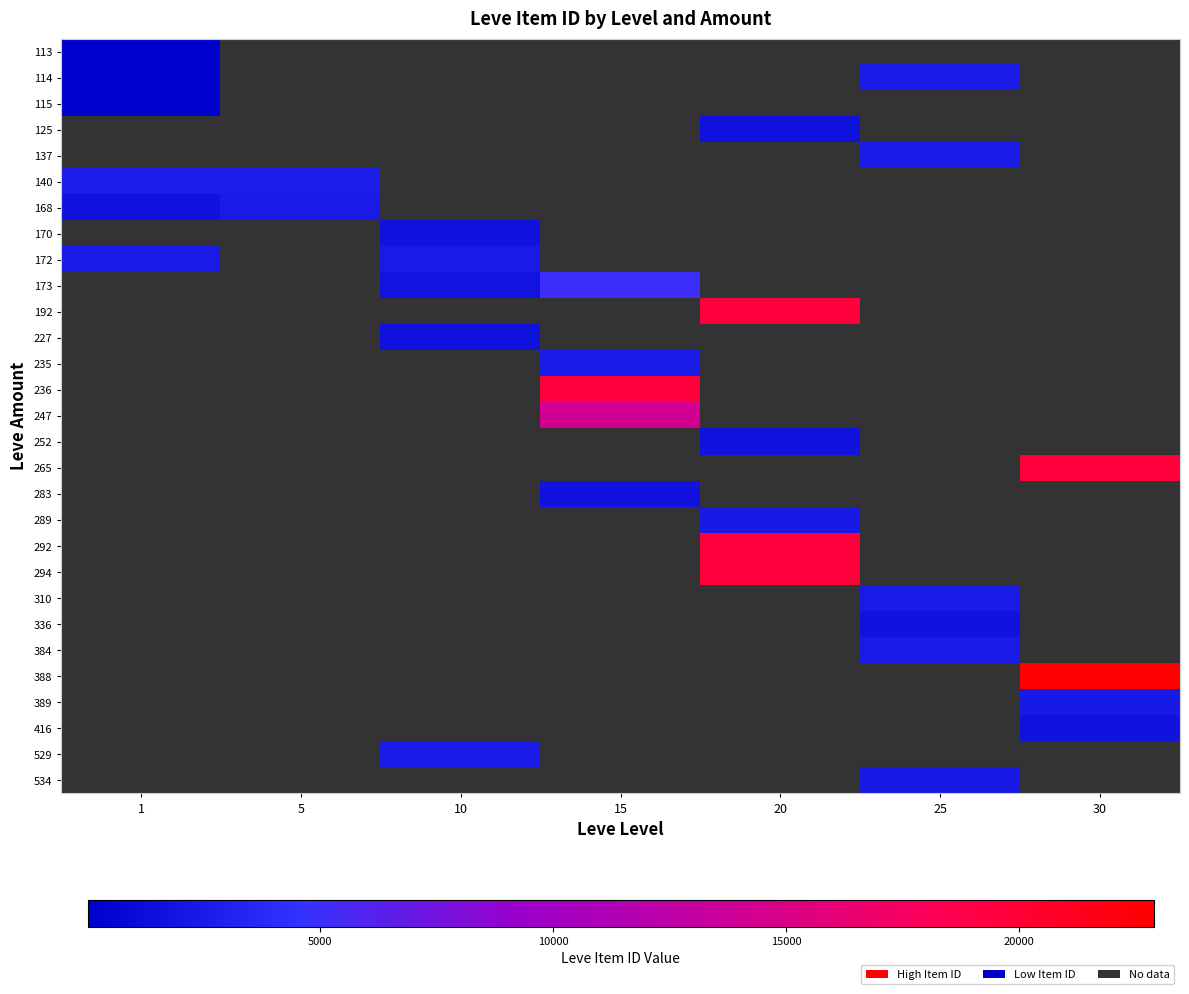

List the series in order of their peak value, lowest first.

113, 115, 114, 125, 137, 168, 172, 140, 170, 173, 192, 227, 235, 236, 247, 252, 265, 283, 289, 292, 294, 310, 336, 384, 388, 389, 416, 529, 534